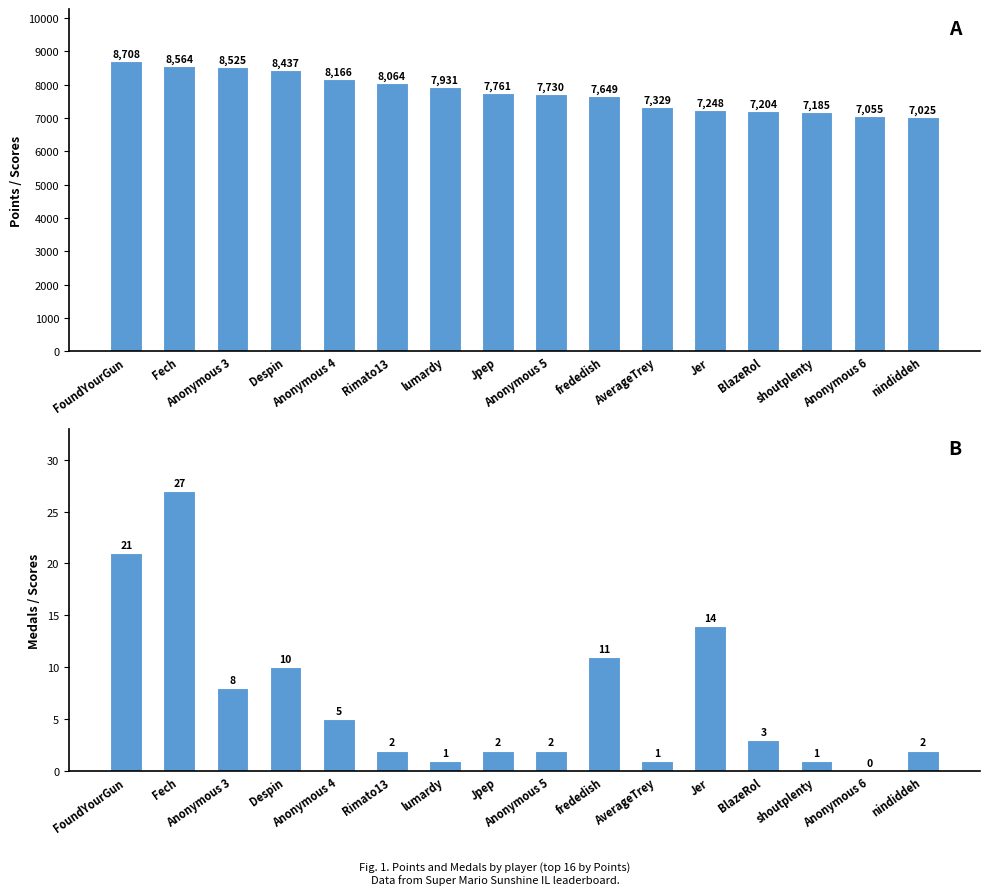

The value of Points at Anonymous 6 is 10305. True or false?

False